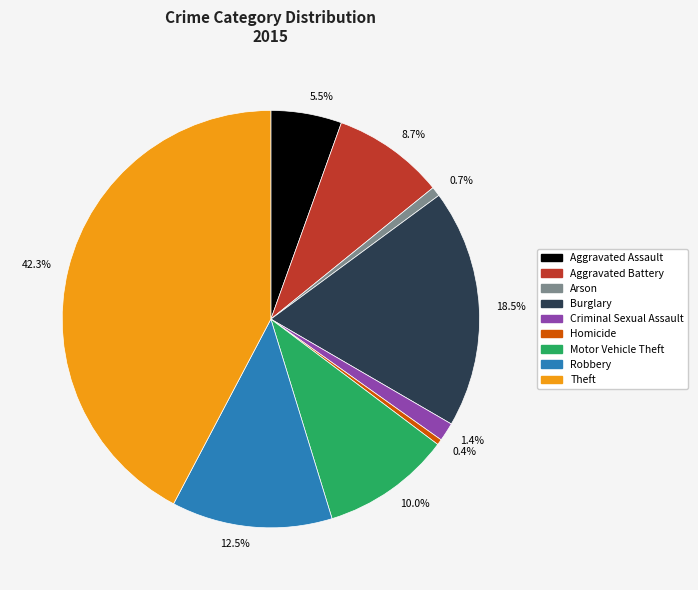

To the nearest percent, what is the difference between the largest and smallest slice percentages?

42%